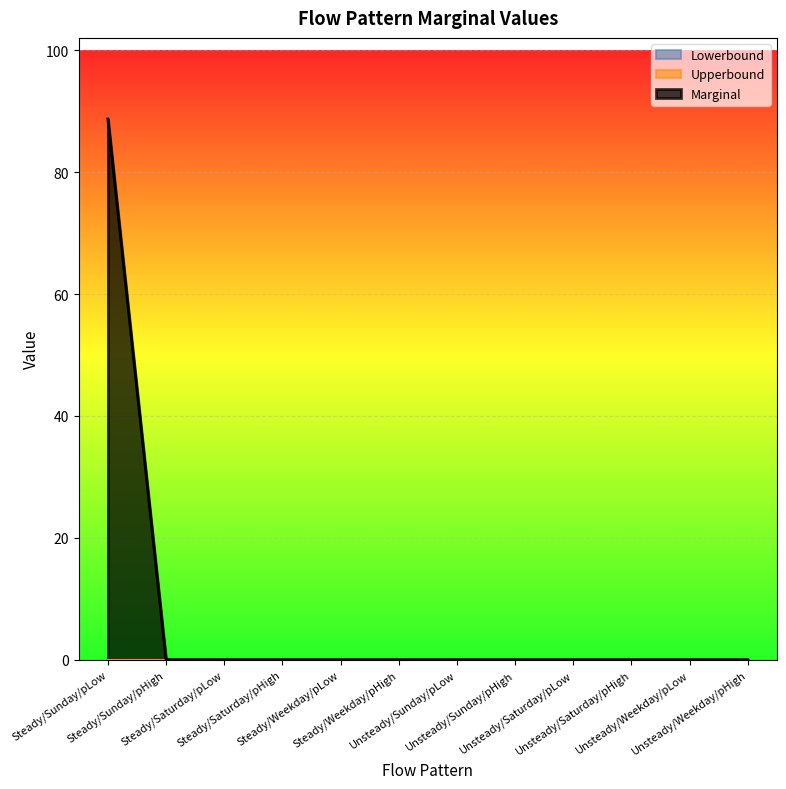

What is the sum of all Marginal values?

88.7